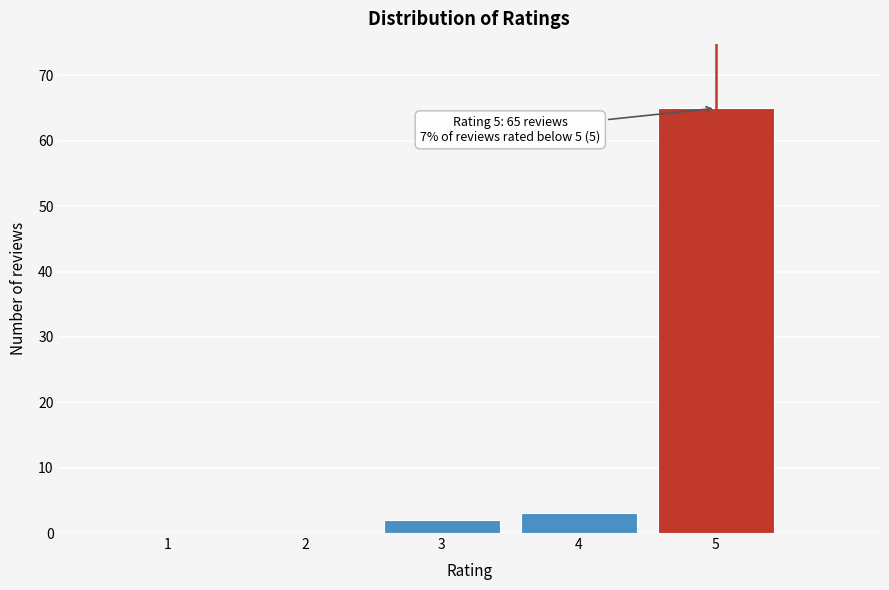

Reading left to right, list all the values displayed in this chart.

1=0	2=0	3=2	4=3	5=65